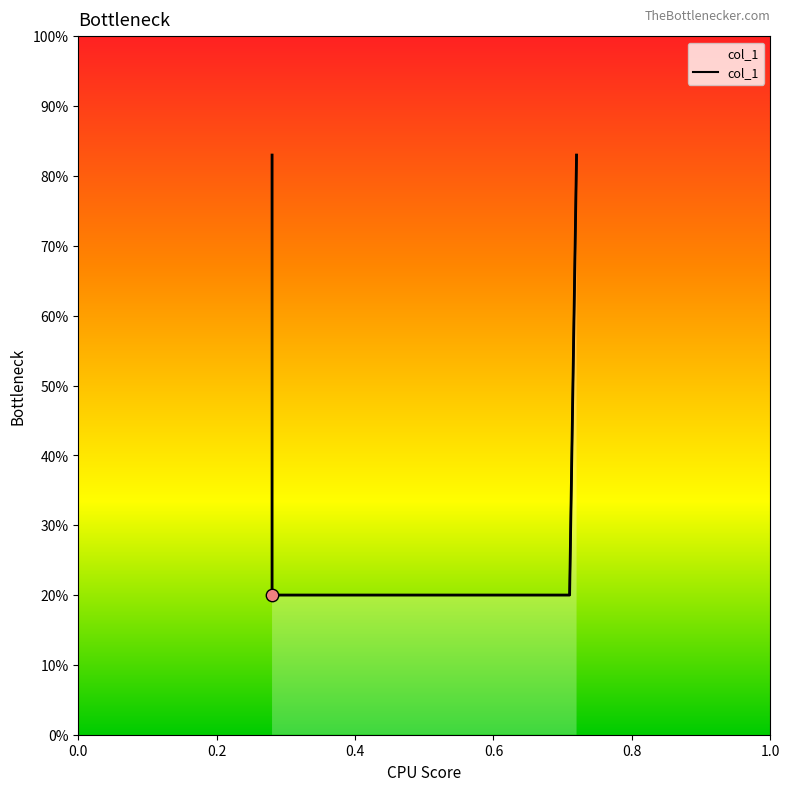

Between 0.6 and 0.0, which is larger?

0.6